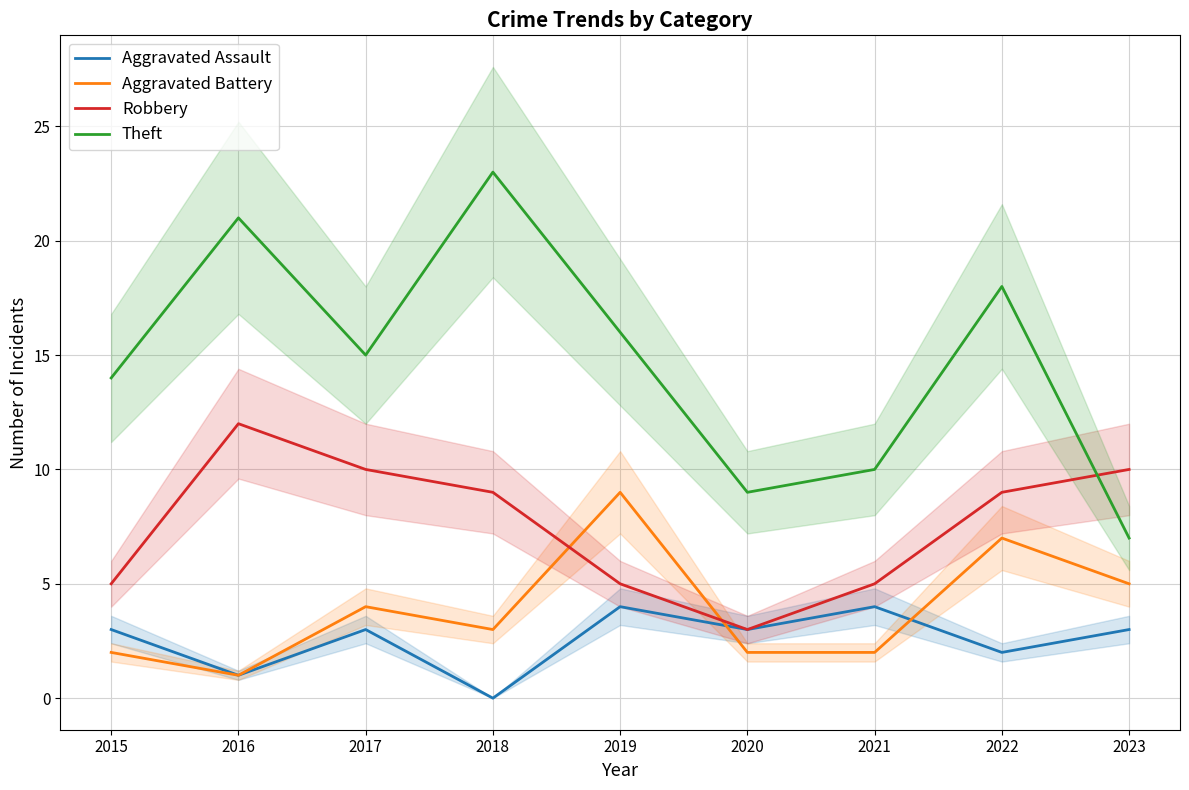

At which category is the sum across all series the highest?

2022